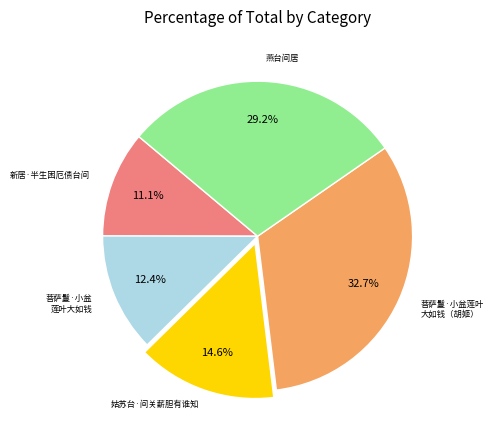

Is there any slice that represents more than half of the pie?

No